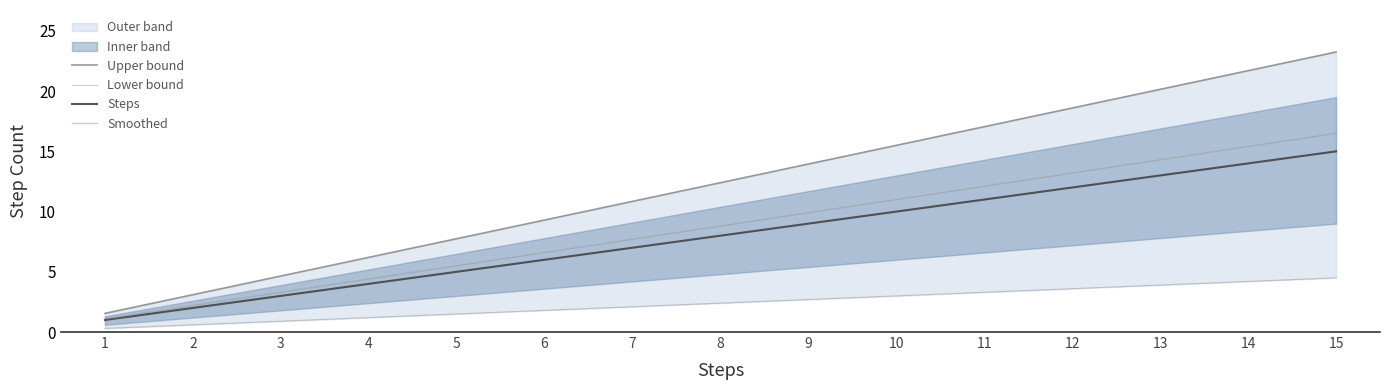

What is the spread (max minus min) of values at 1?

1.2